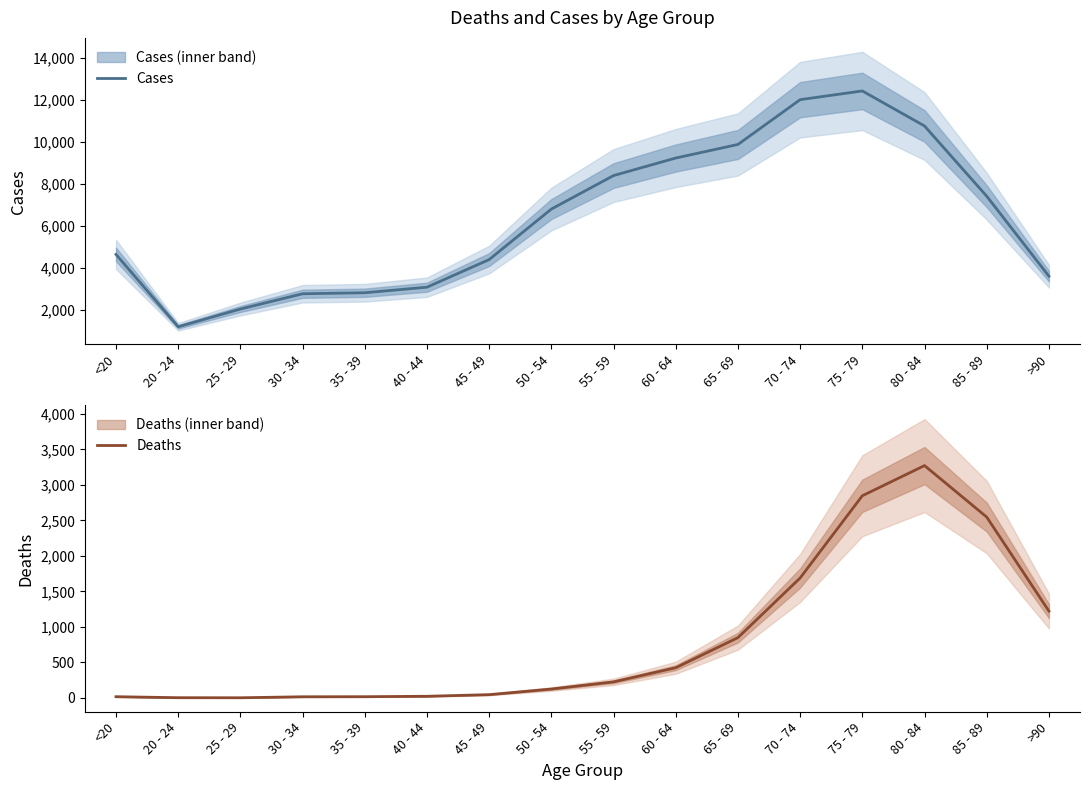

Count the number of data series in this chart.

2